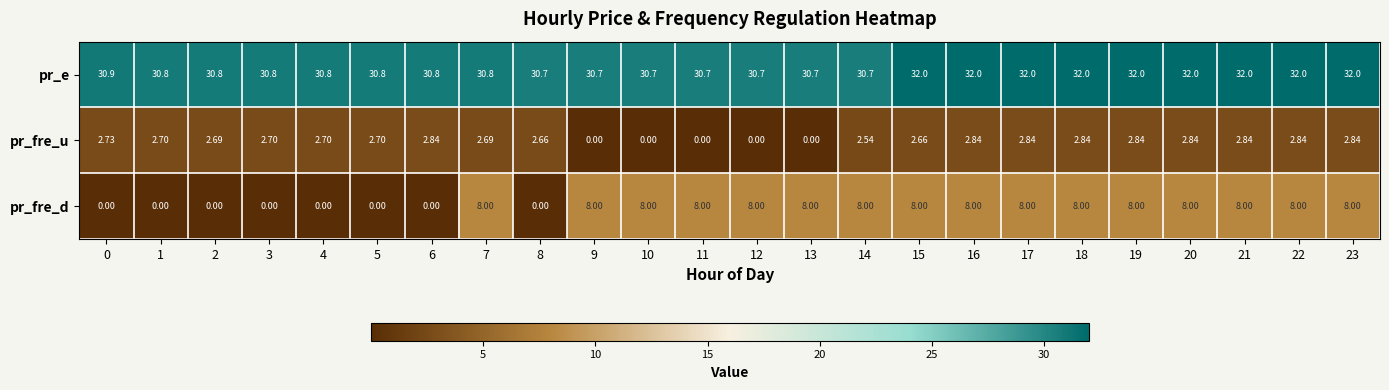

Which series has the widest spread of values?

pr_fre_d